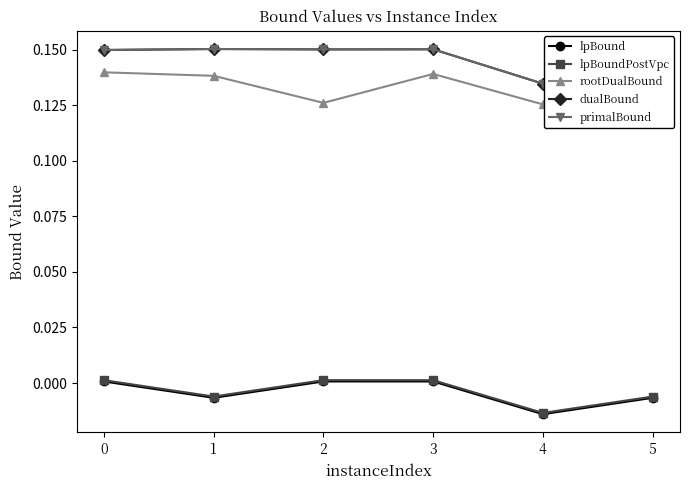

The value of lpBoundPostVpc at 1 is -0.0. True or false?

True